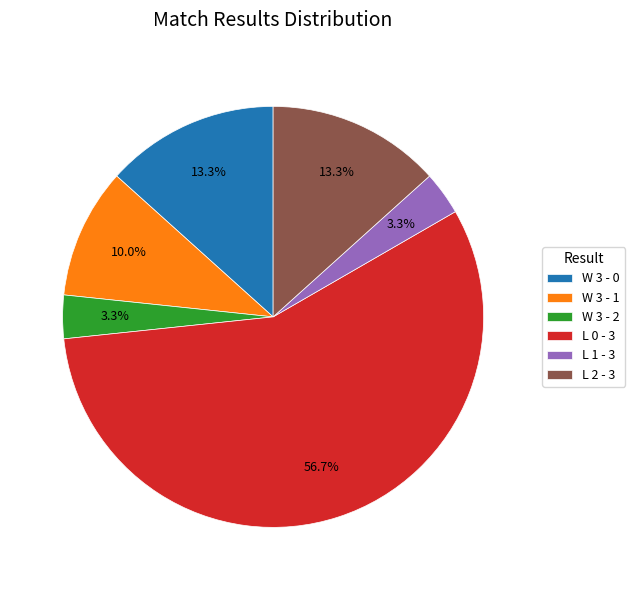

Is it true that W 3 - 0 is 23% of the pie?

False